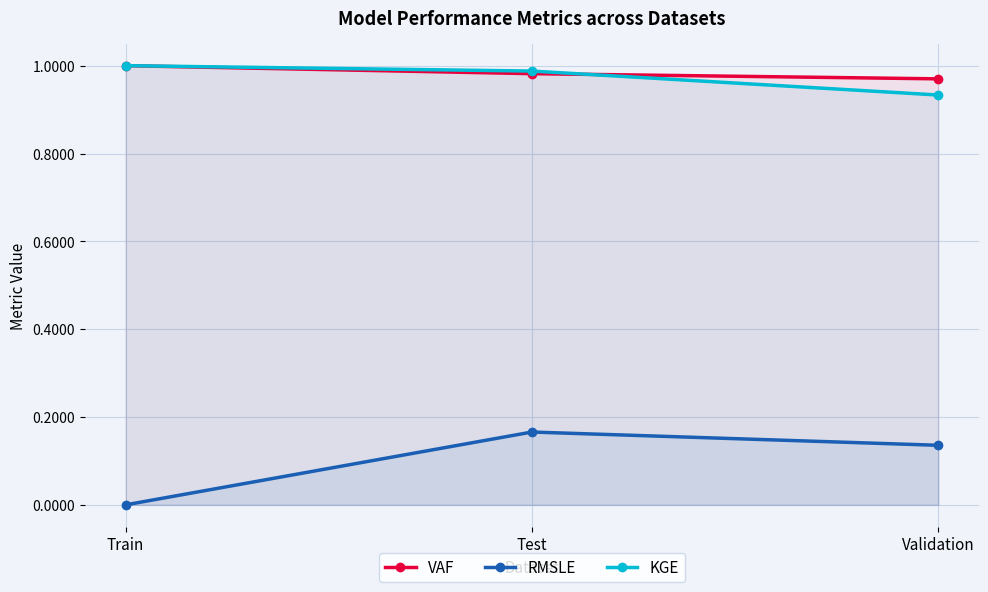

What is the label of the 2nd point from the right?

Test